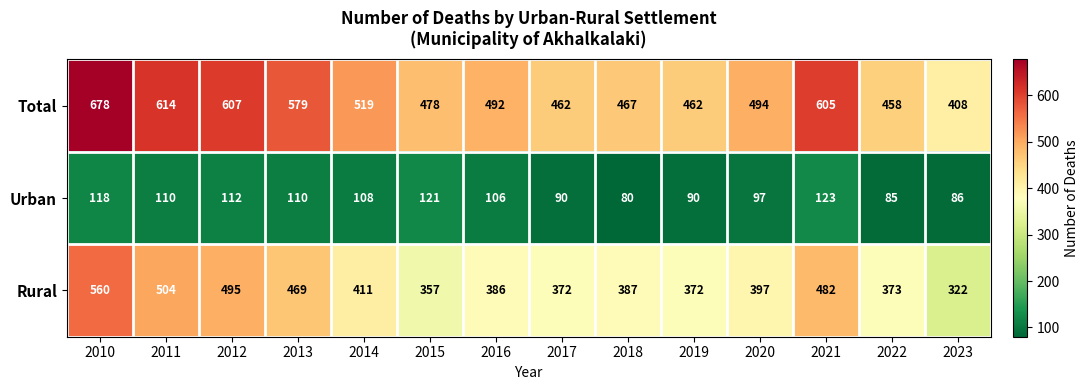

Count the number of data series in this chart.

3